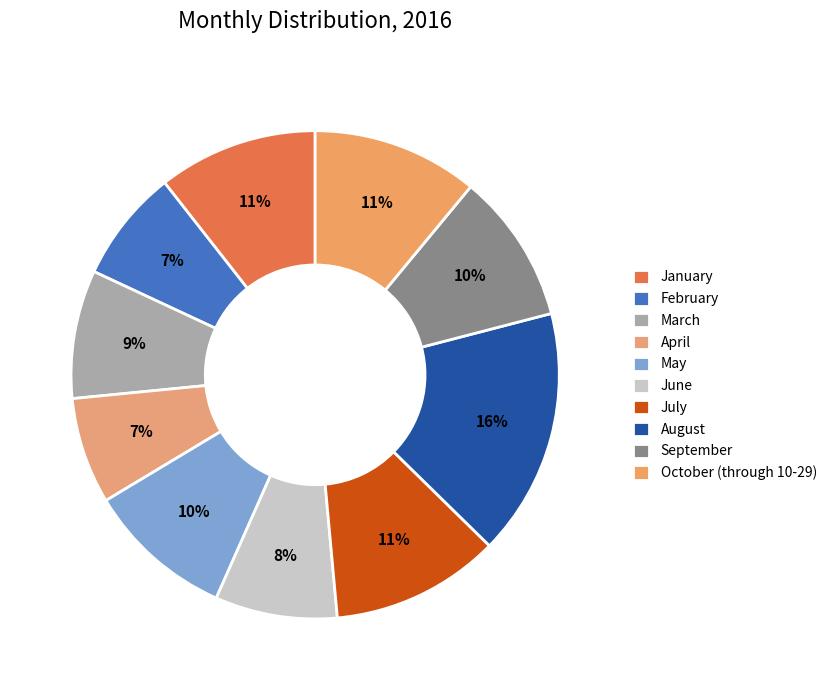

Combined, do March and June account for over 50%?

No